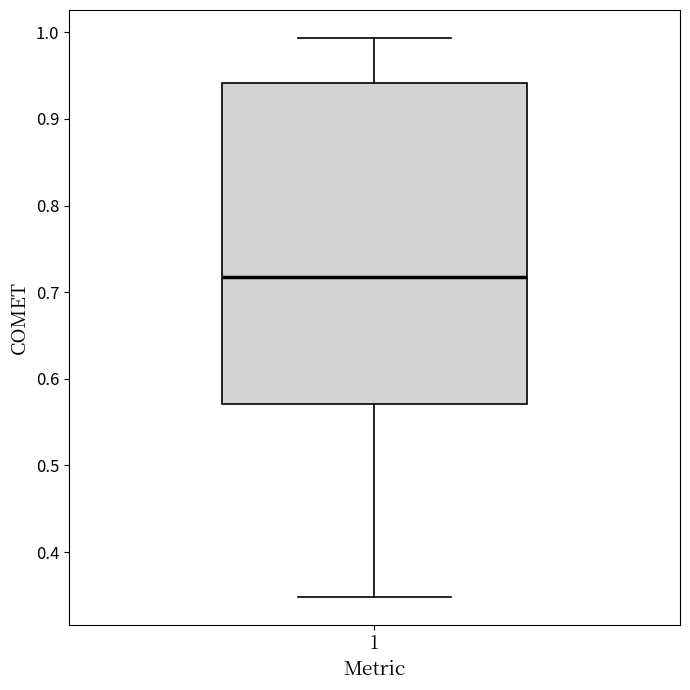

Transcribe this box plot: give where the median line is, the range the box spans, and where the two whiskers end, as read against the y-axis. The values are not printed on the chart, so give them approximately, as read against the axis.

median 0.72, box 0.57 to 0.94, whiskers 0.35 to 0.99